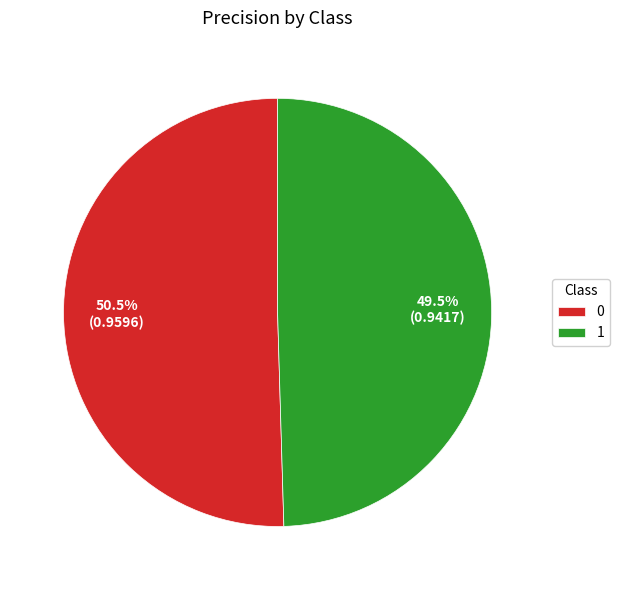

To the nearest percent, what is the average slice percentage?

50%